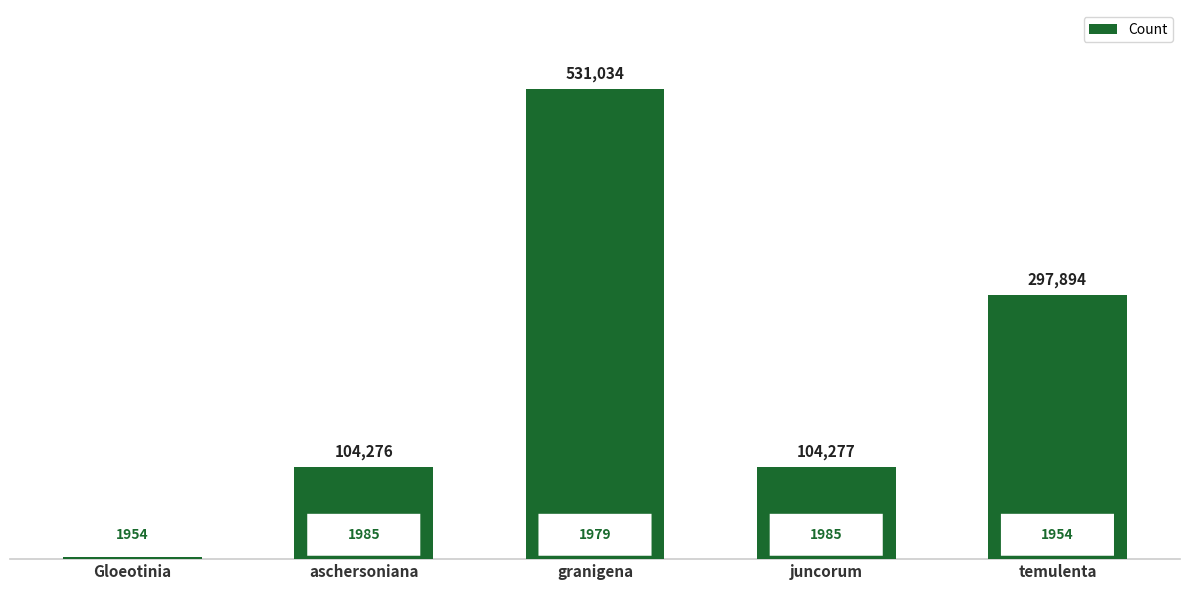

List the labels in order of value, largest first.

granigena, temulenta, juncorum, aschersoniana, Gloeotinia